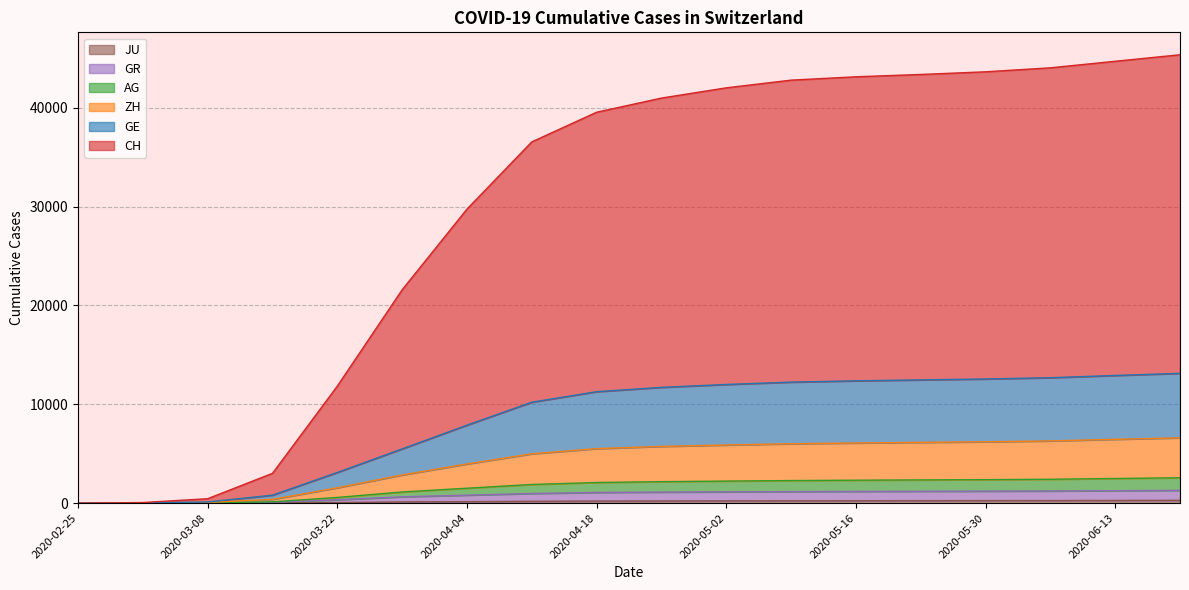

Reading right to left, transcribe all the data shown in this chart.

CH: 45363	44704	44042	43638	43369	43134	42795	42017	40980	39547	36549	29746	21585	11843	3019	453	65	0
GE: 13132	12919	12692	12563	12472	12378	12245	12008	11716	11279	10213	7891	5491	3107	808	121	27	0
ZH: 6611	6461	6297	6211	6151	6088	6011	5884	5742	5519	4993	3963	2853	1558	383	77	18	0
AG: 2568	2496	2418	2380	2352	2323	2286	2233	2175	2089	1891	1513	1131	580	133	37	11	0
GR: 1296	1265	1233	1217	1204	1190	1169	1146	1121	1083	980	811	646	345	90	23	7	0
JU: 289	278	266	260	254	248	241	232	222	214	191	154	127	61	19	5	1	0